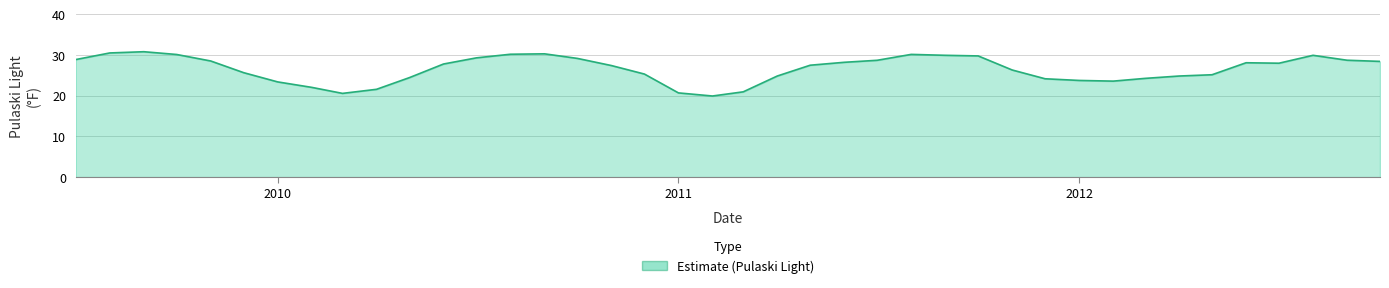

What is the difference between the maximum and minimum values?

10.9